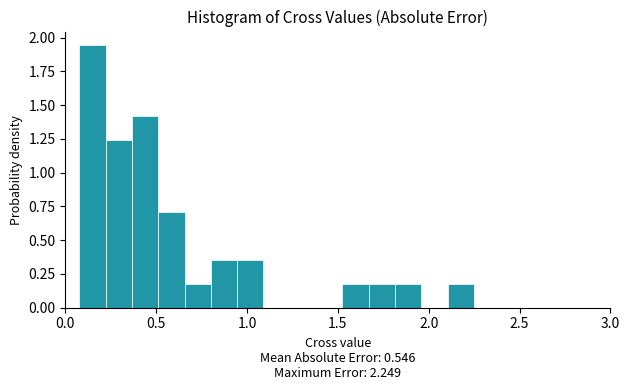

Read against the x-axis, roughly where is the centre of the tallest bar?

0.15